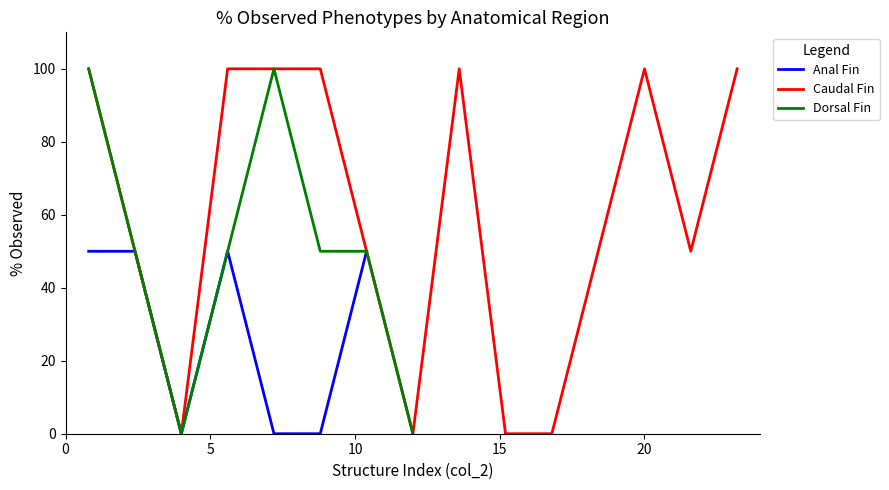

Which series has the largest range (max minus min)?

Caudal Fin